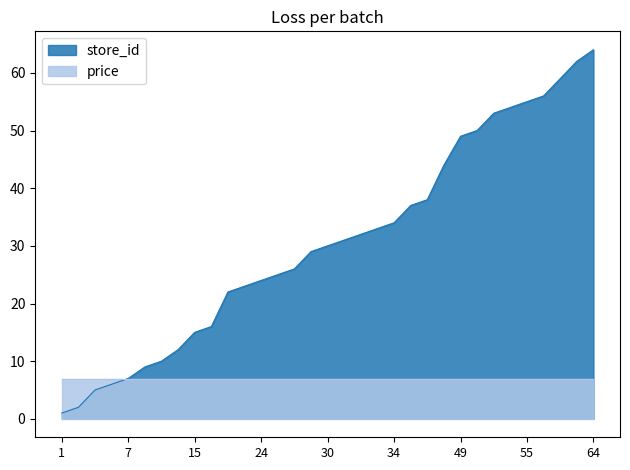

Reading left to right, extract all data points from this chart.

1	2	5	6	7	9	10	12	15	16	22	23	24	25	26	29	30	31	32	33	34	37	38	44	49	50	53	54	55	56	59	62	64